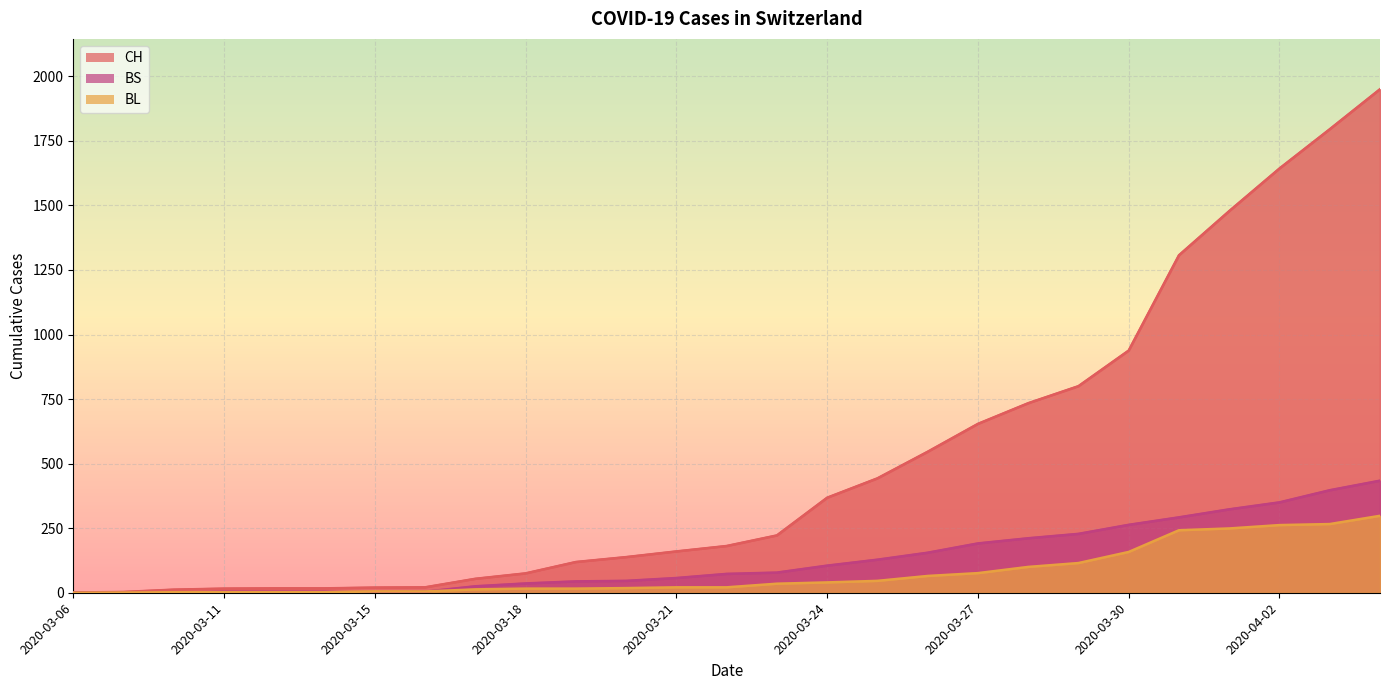

True or false: BS has a value of 224 at 2020-04-03.

False